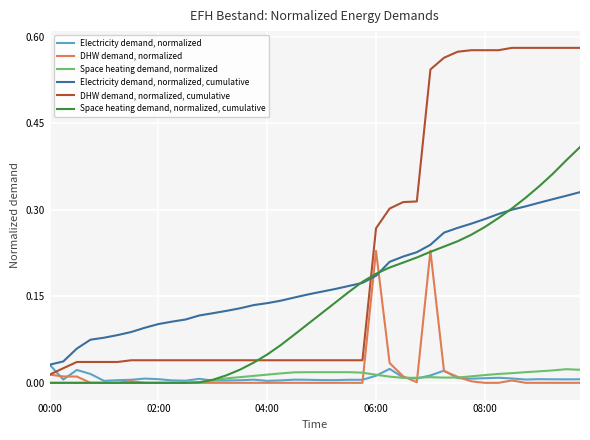

Which series has the largest range (max minus min)?

DHW demand, normalized, cumulative